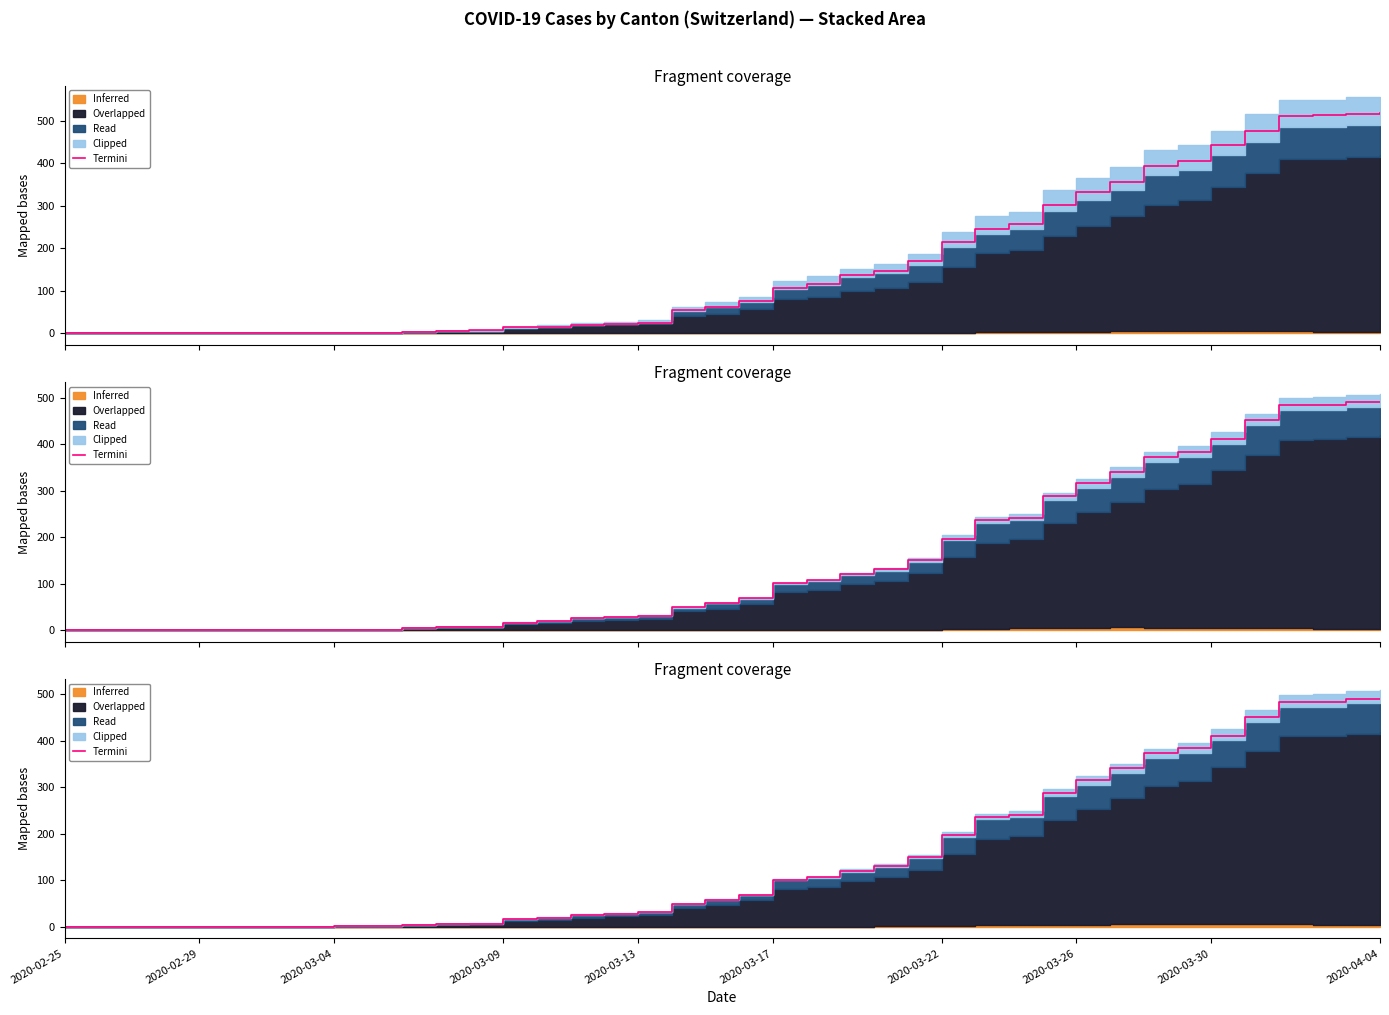

Reading left to right, list all the values displayed in this chart.

0	0	0	0	0	0	0	0	1	1	4	6	6	16	19	25	28	31	49	58	68	101	107	120	131	150	196	236	241	288	316	341	373	384	410	451	484	484	490	490